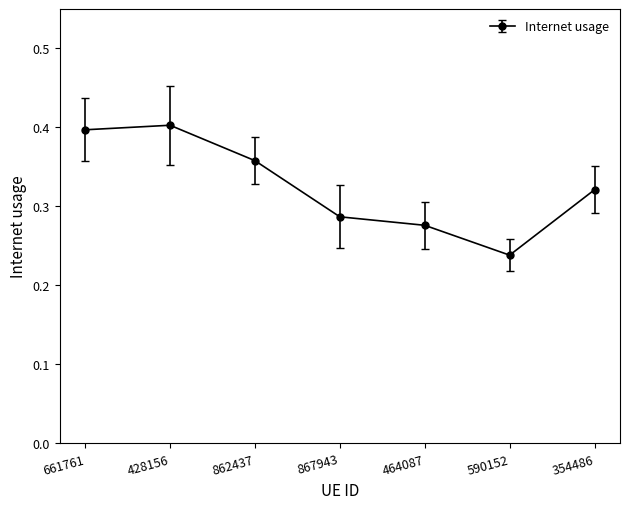

True or false: the data has more than 0 interior local peaks.

True